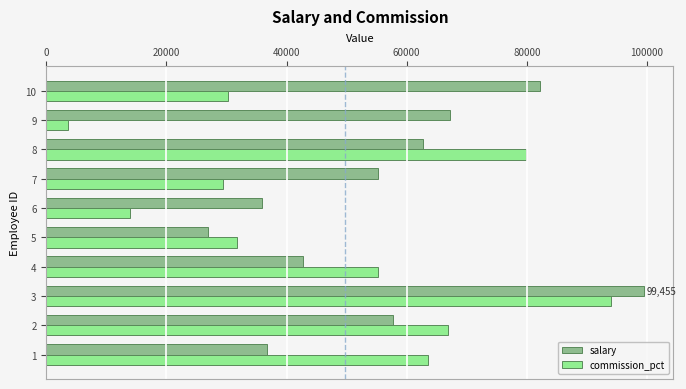

Between 1 and 9, which series saw the biggest shift?

commission_pct